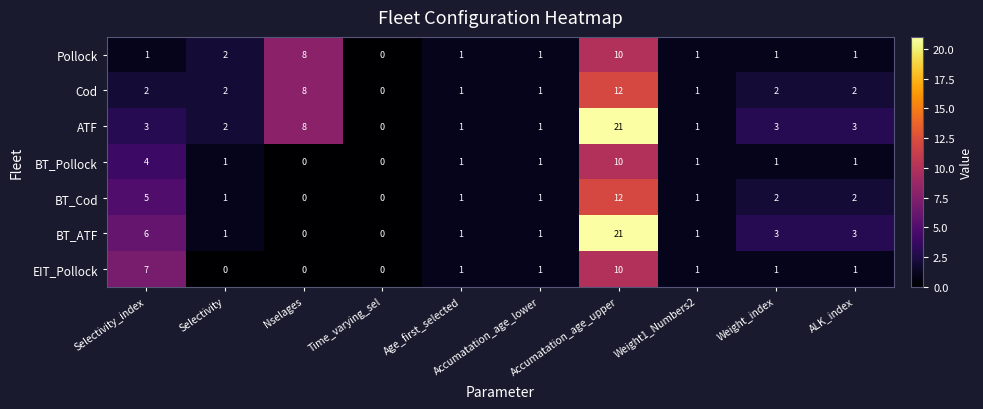

Where does the ATF series first go above 3?

Nselages